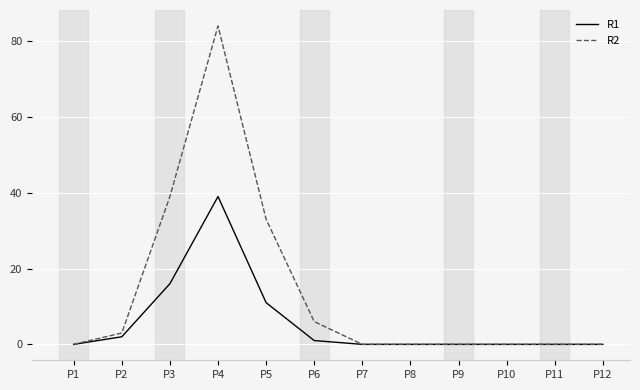

List the series in order of their peak value, highest first.

R2, R1